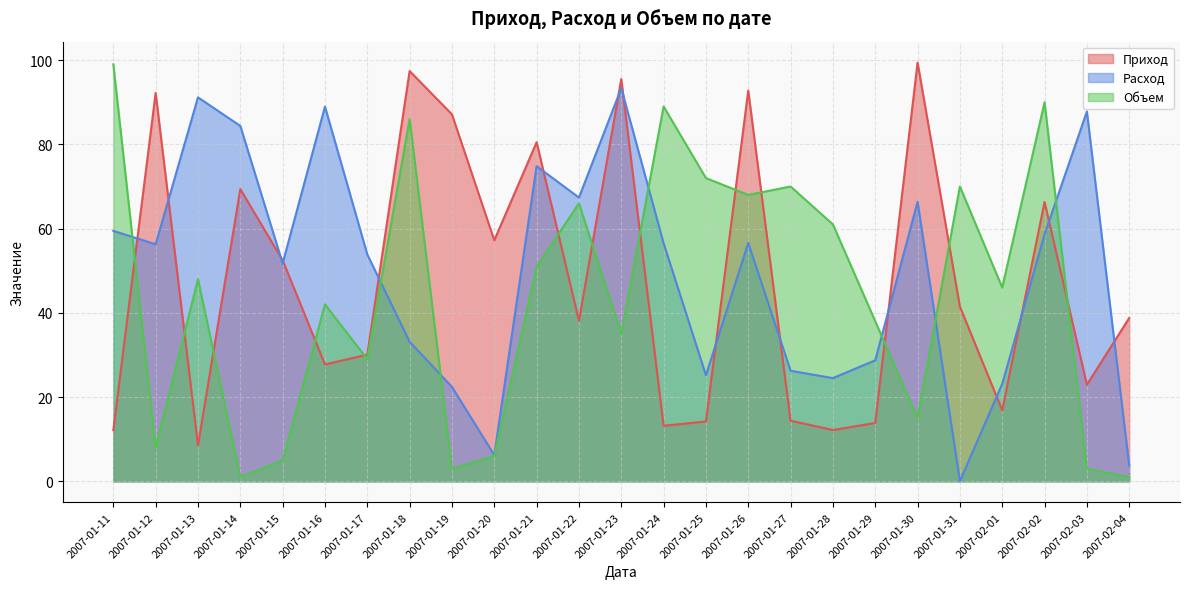

Between 2007-01-25 and 2007-01-27, which is larger?

2007-01-27